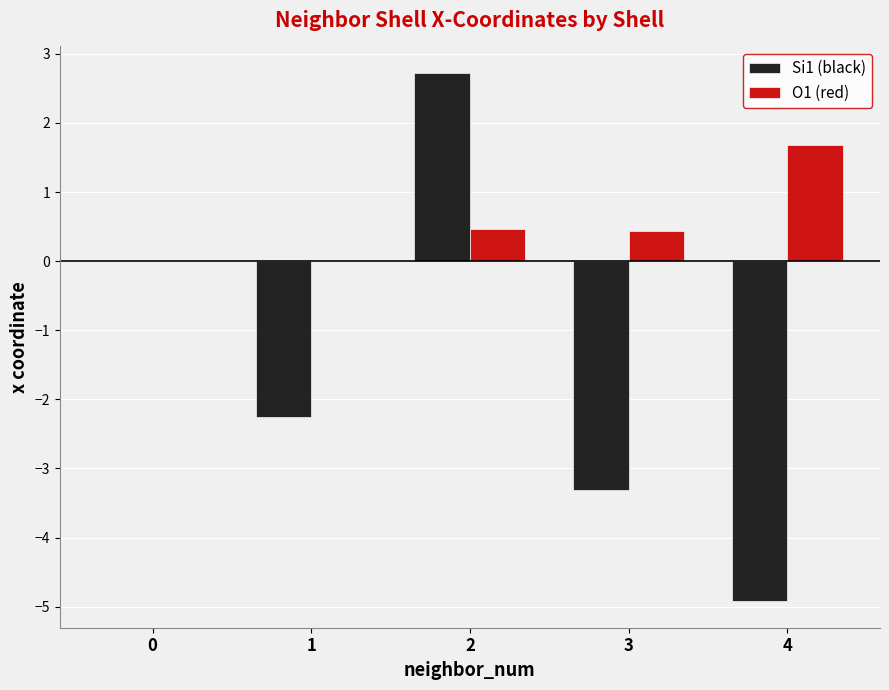

Which series changed the most between 0 and 3?

Si1 (black)